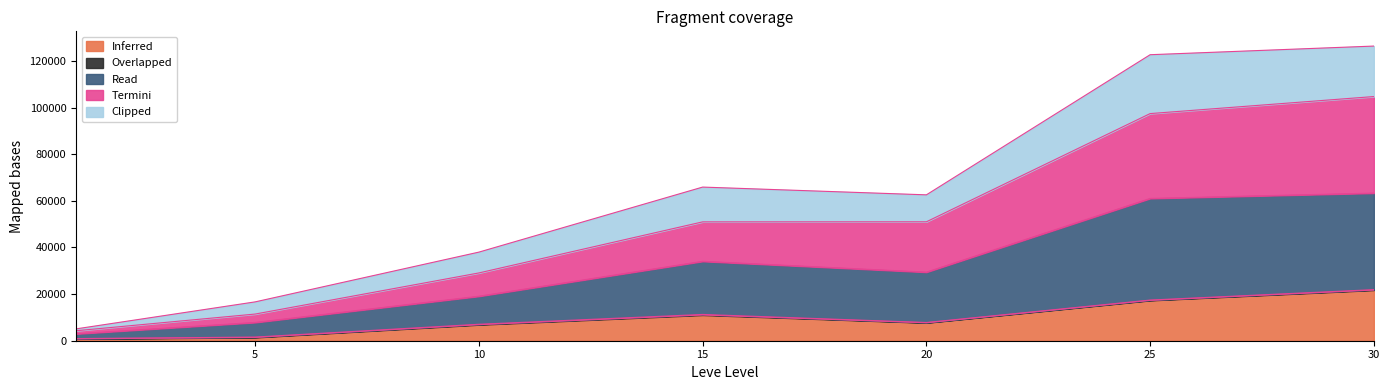

What is the minimum value shown in the chart?

800